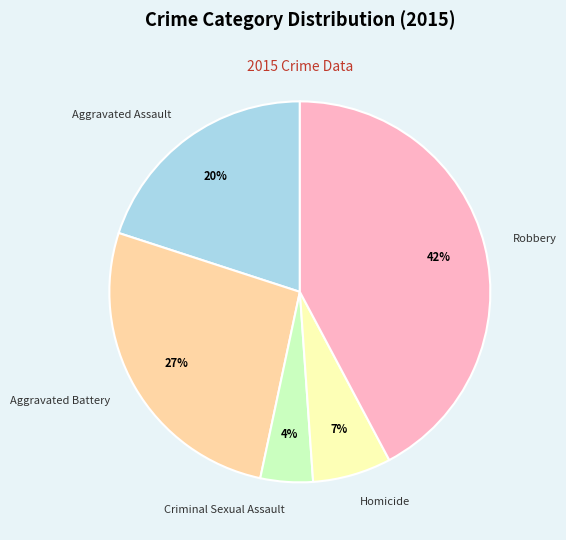

What percentage is the Aggravated Assault slice, to the nearest percent?

20%